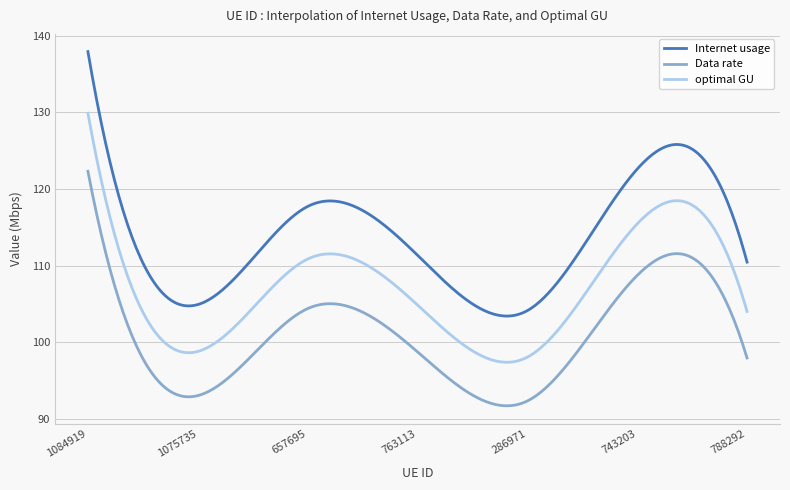

At how many categories does at least one series exceed 100?

300